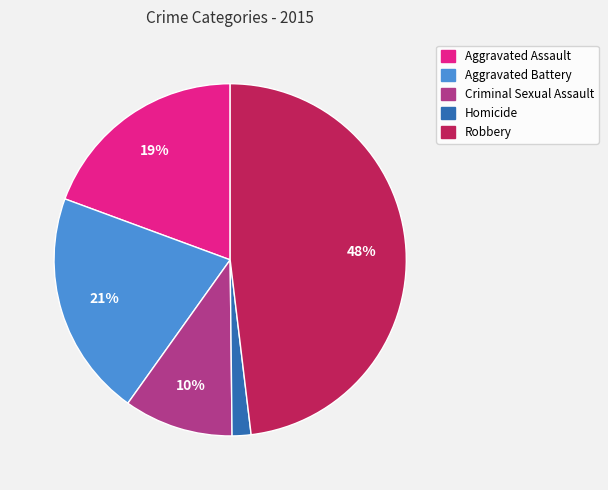

Is Aggravated Assault the majority of the pie?

No